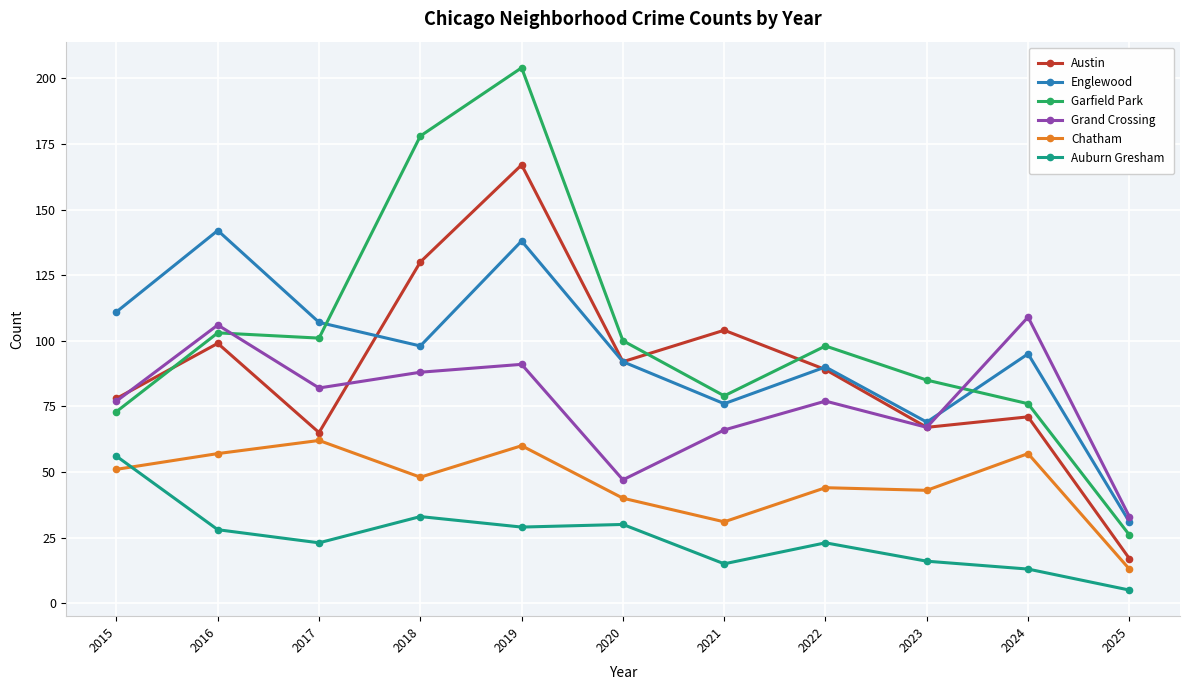

What are all the series names shown in the legend?

Austin, Englewood, Garfield Park, Grand Crossing, Chatham, Auburn Gresham